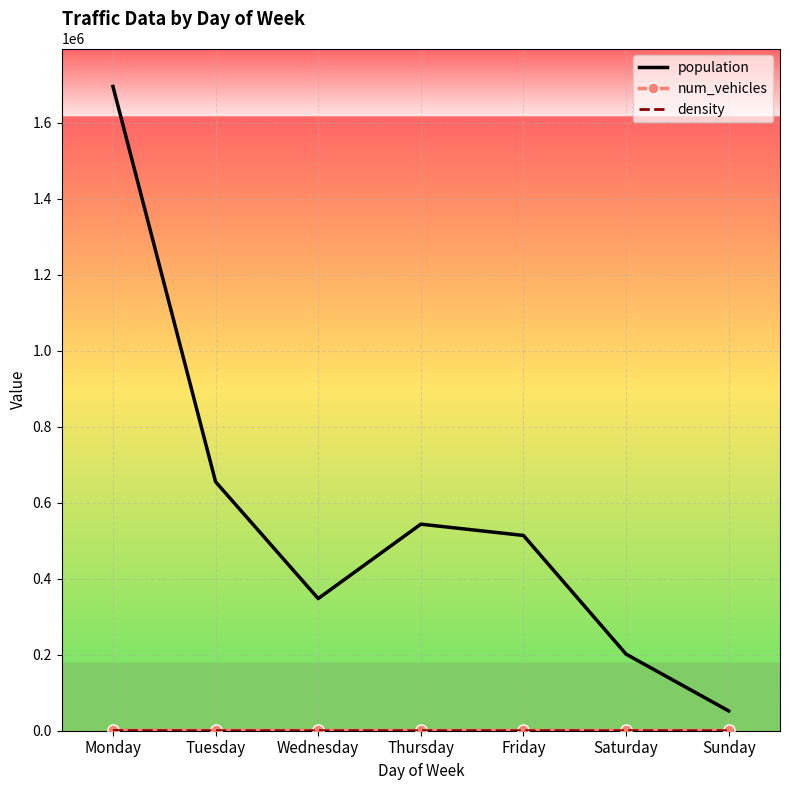

Which category has the highest value across all series?

Monday